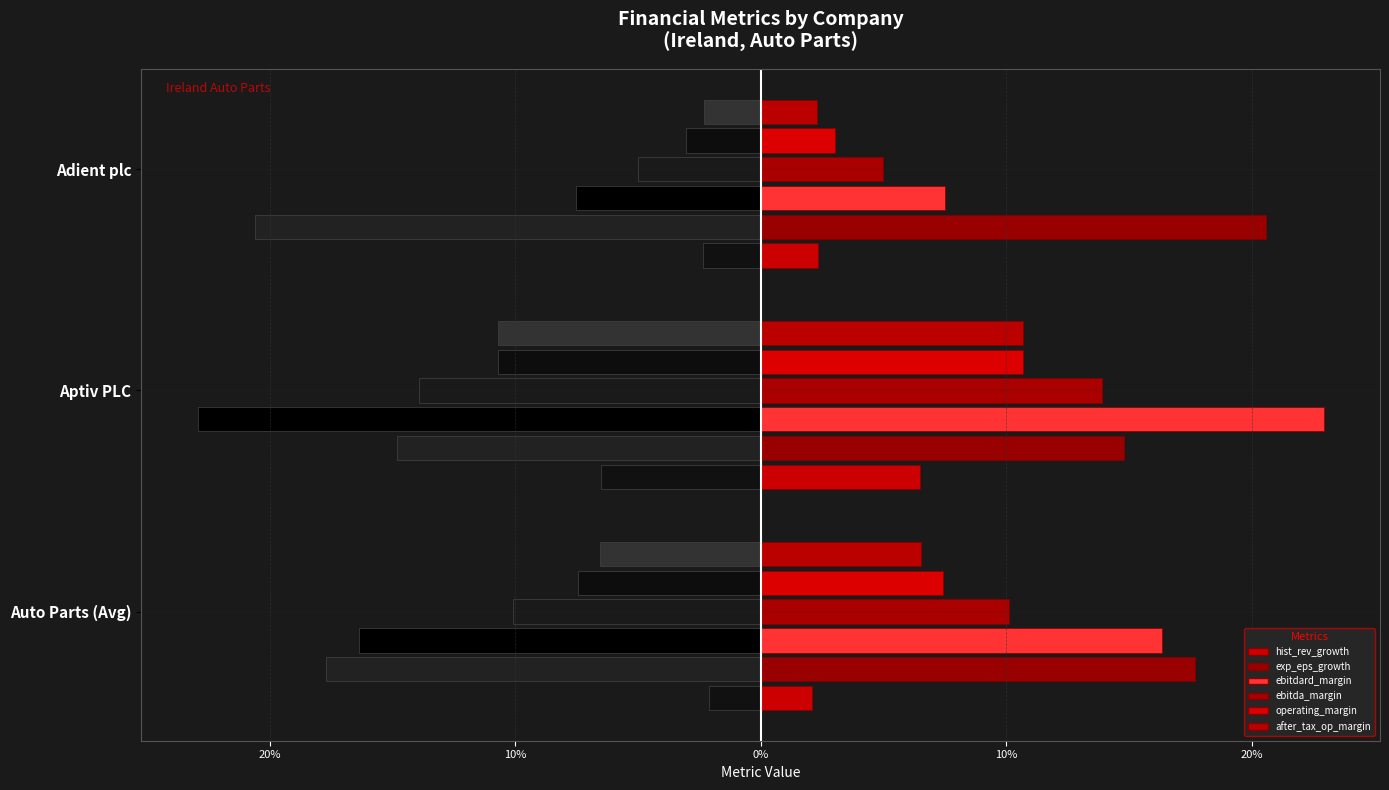

What is the difference between the maximum and minimum values in the ebitda_margin series?

0.1